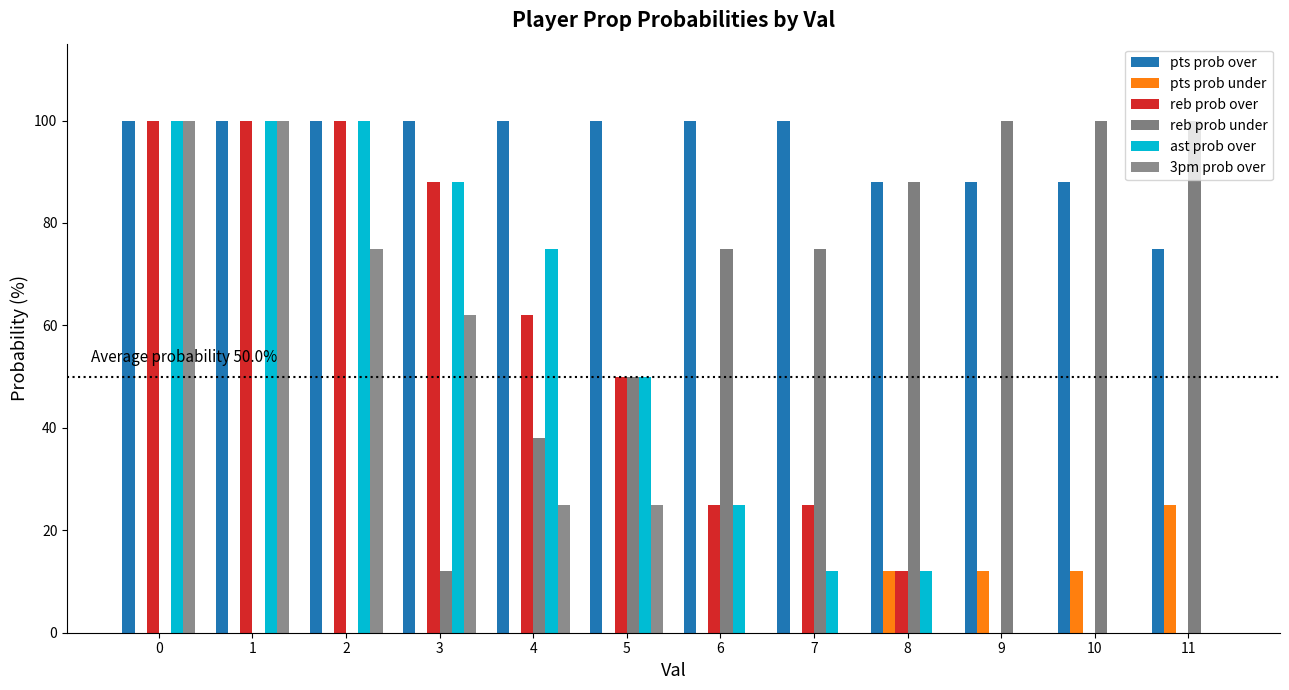

Does the chart contain stacked bars?

No